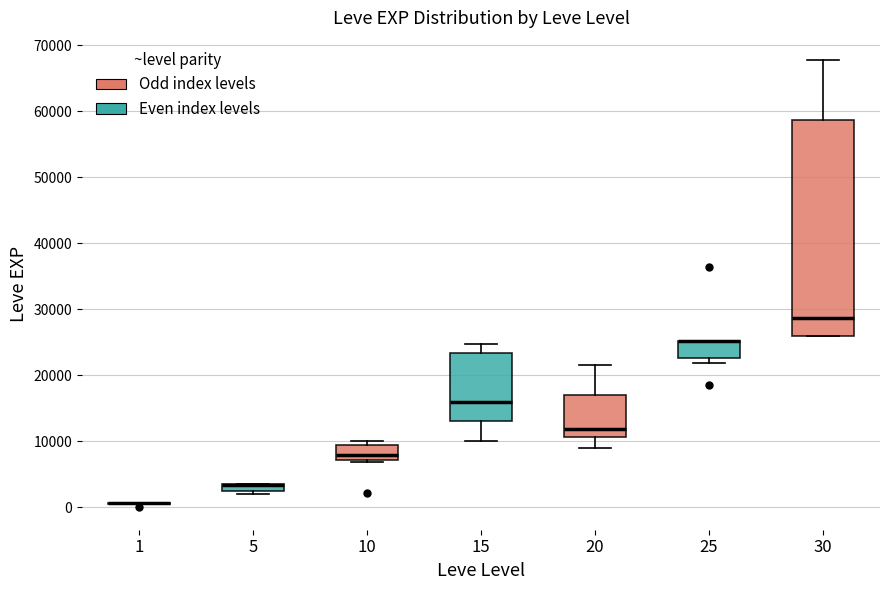

Comparing the boxes themselves (not the whiskers), which one is the tallest?

30